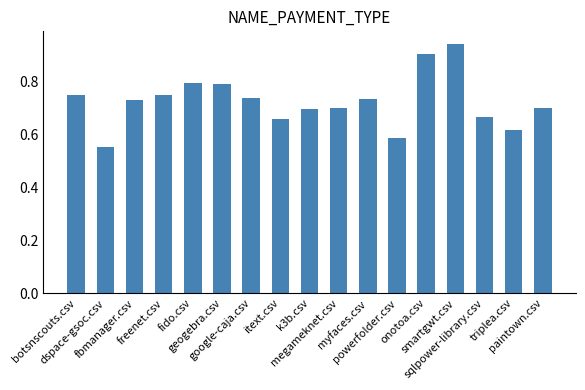

What is the difference between the maximum and second lowest values?

0.4